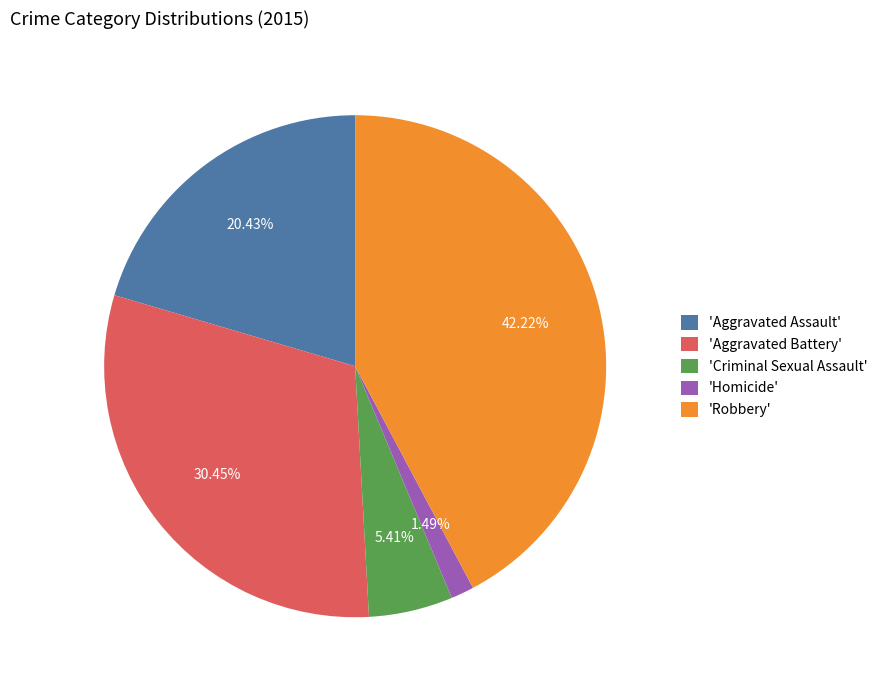

Is the sum of 'Robbery' and 'Criminal Sexual Assault' greater than half?

No